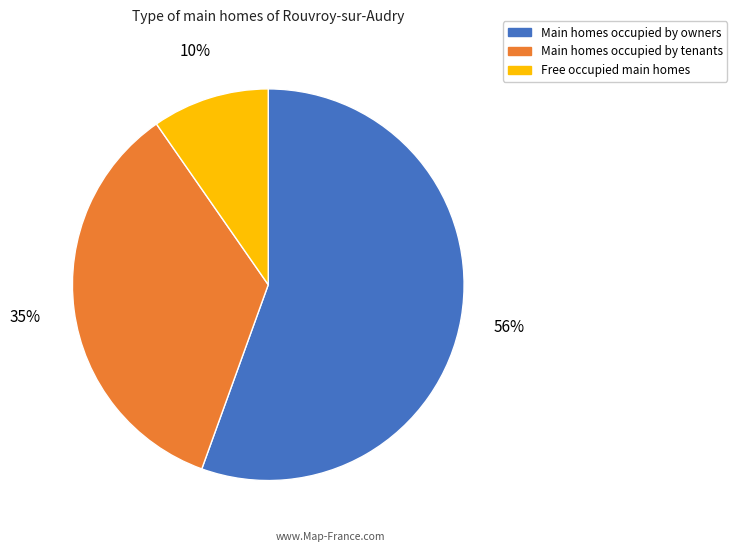

To the nearest percent, what is the difference between the largest and smallest slice percentages?

46%